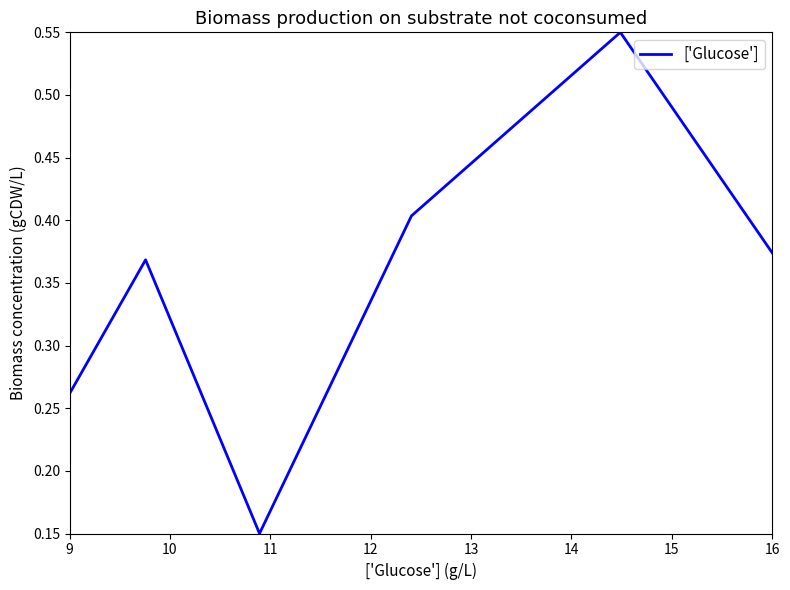

True or false: the data has more than 0 interior local peaks.

True